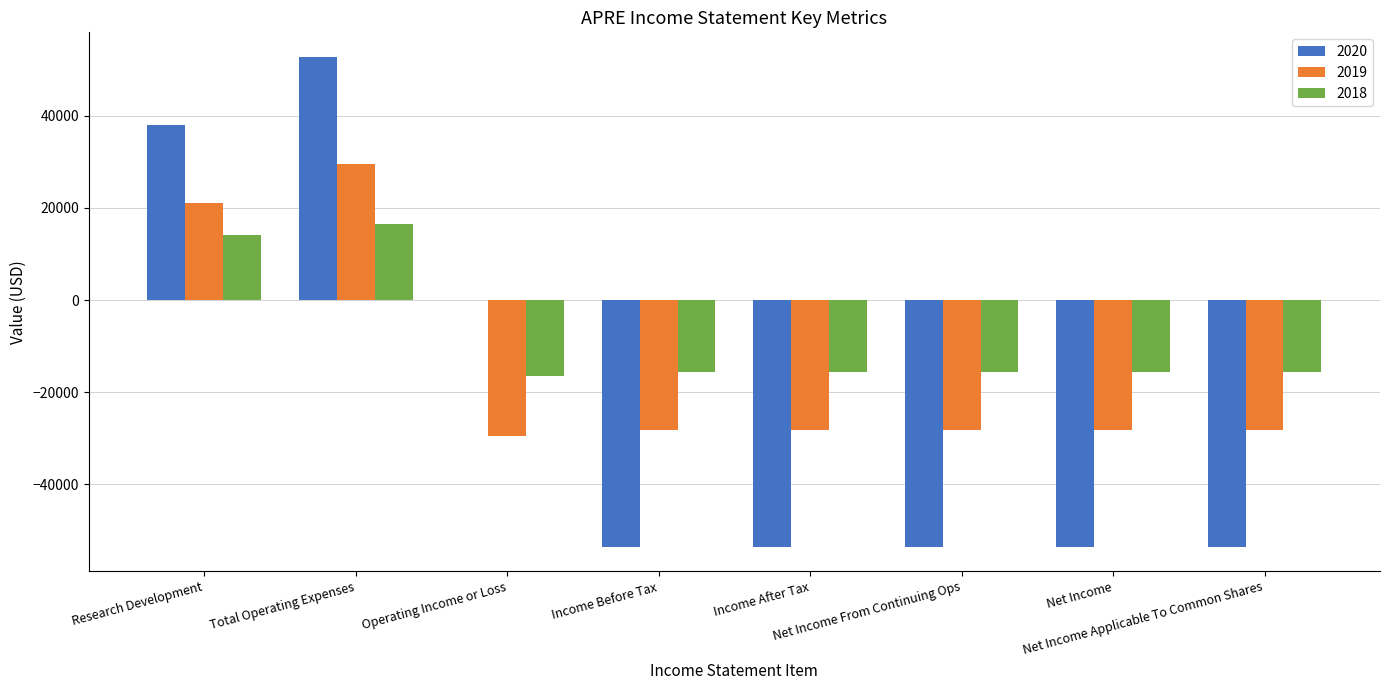

Which series has the largest total across all categories?

2018